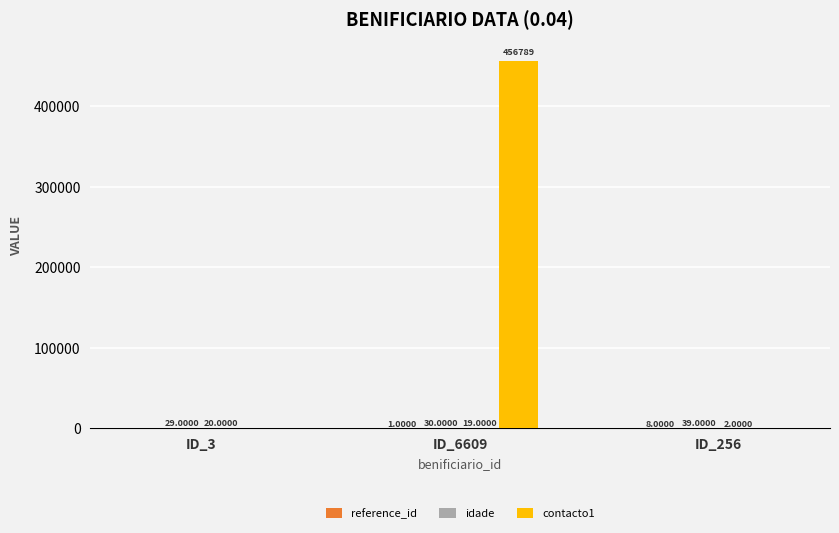

Is the value of idade at ID_256 greater than the value of reference_id at ID_256?

No